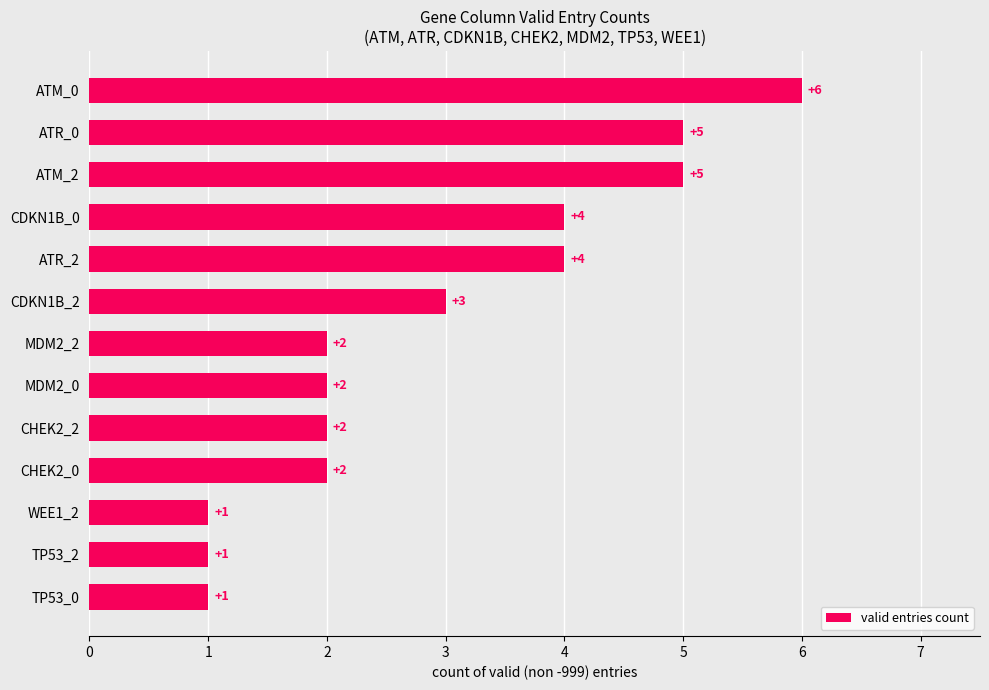

What is the sum of the values at CHEK2_2 and CDKN1B_2?

5